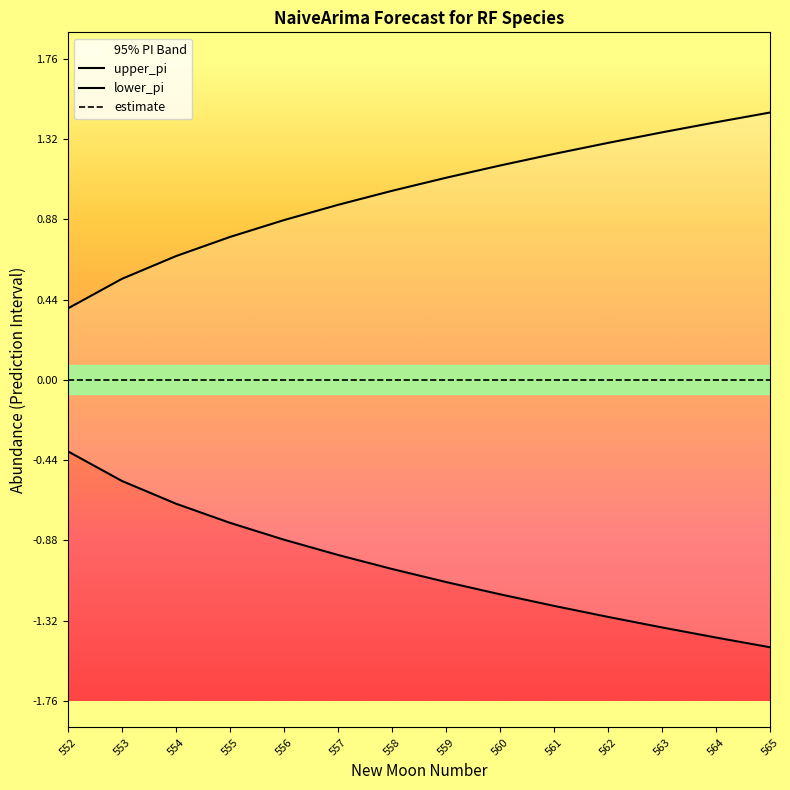

What is the value of the upper_pi point at the 4th from the left?

0.8